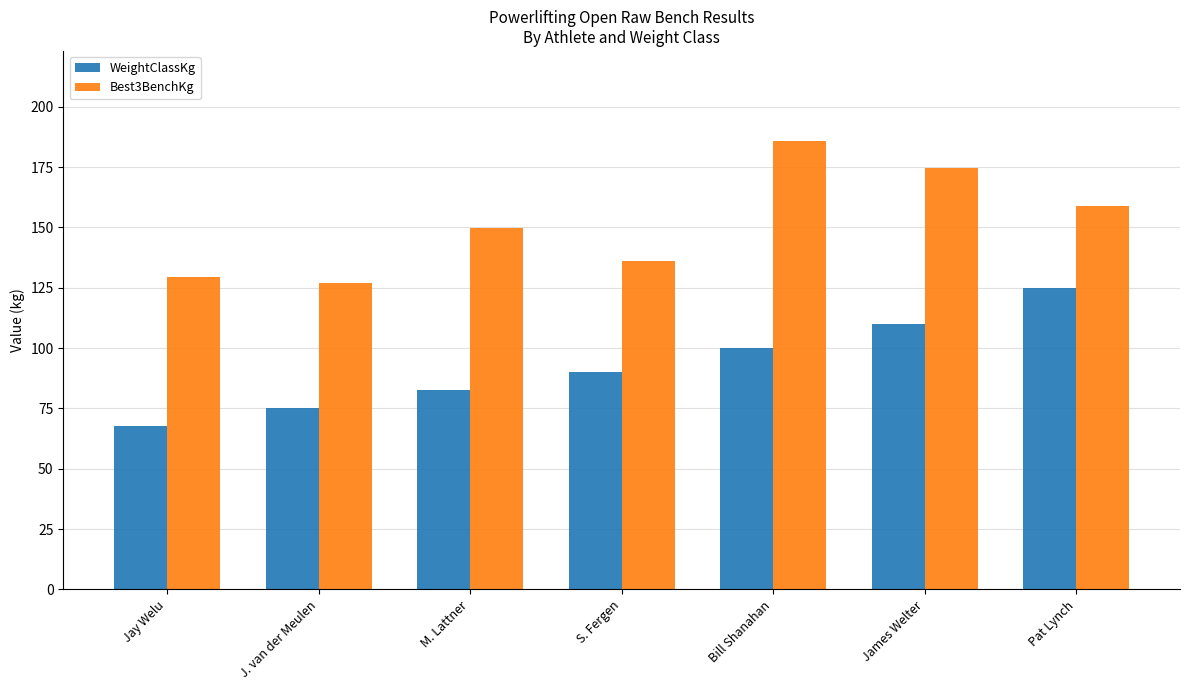

What is the spread (max minus min) of values at S. Fergen?

46.1